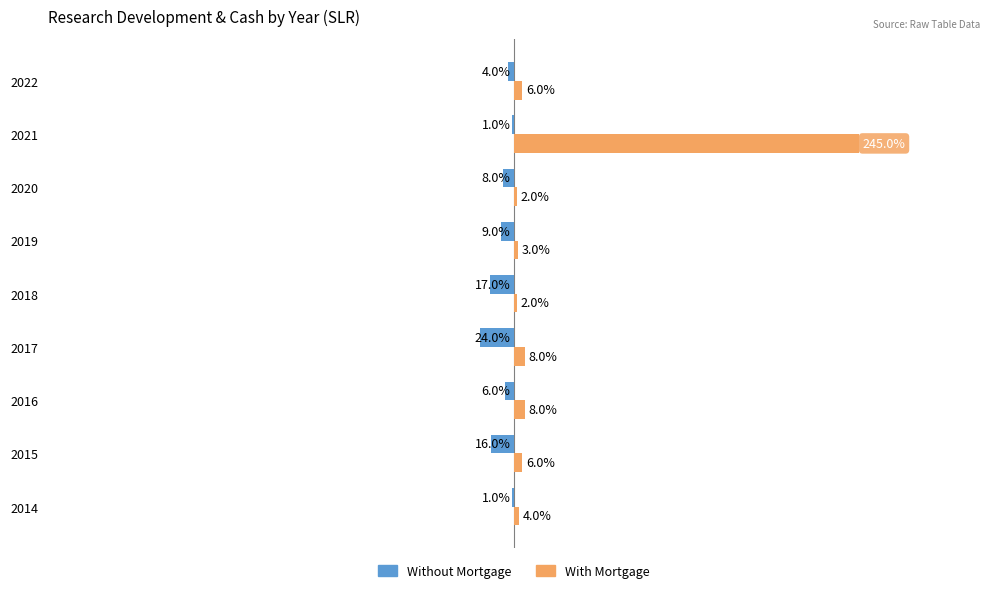

List the labels in order of With Mortgage value, smallest first.

2018, 2020, 2019, 2014, 2015, 2022, 2016, 2017, 2021